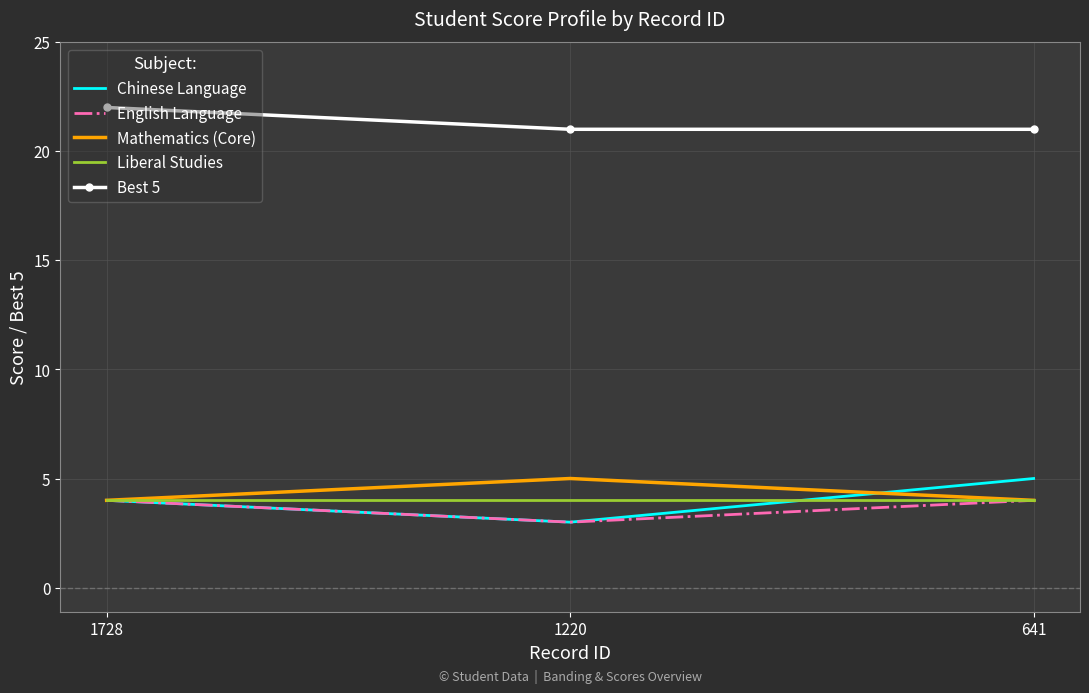

What is the lowest value of the Mathematics (Core) series?

4